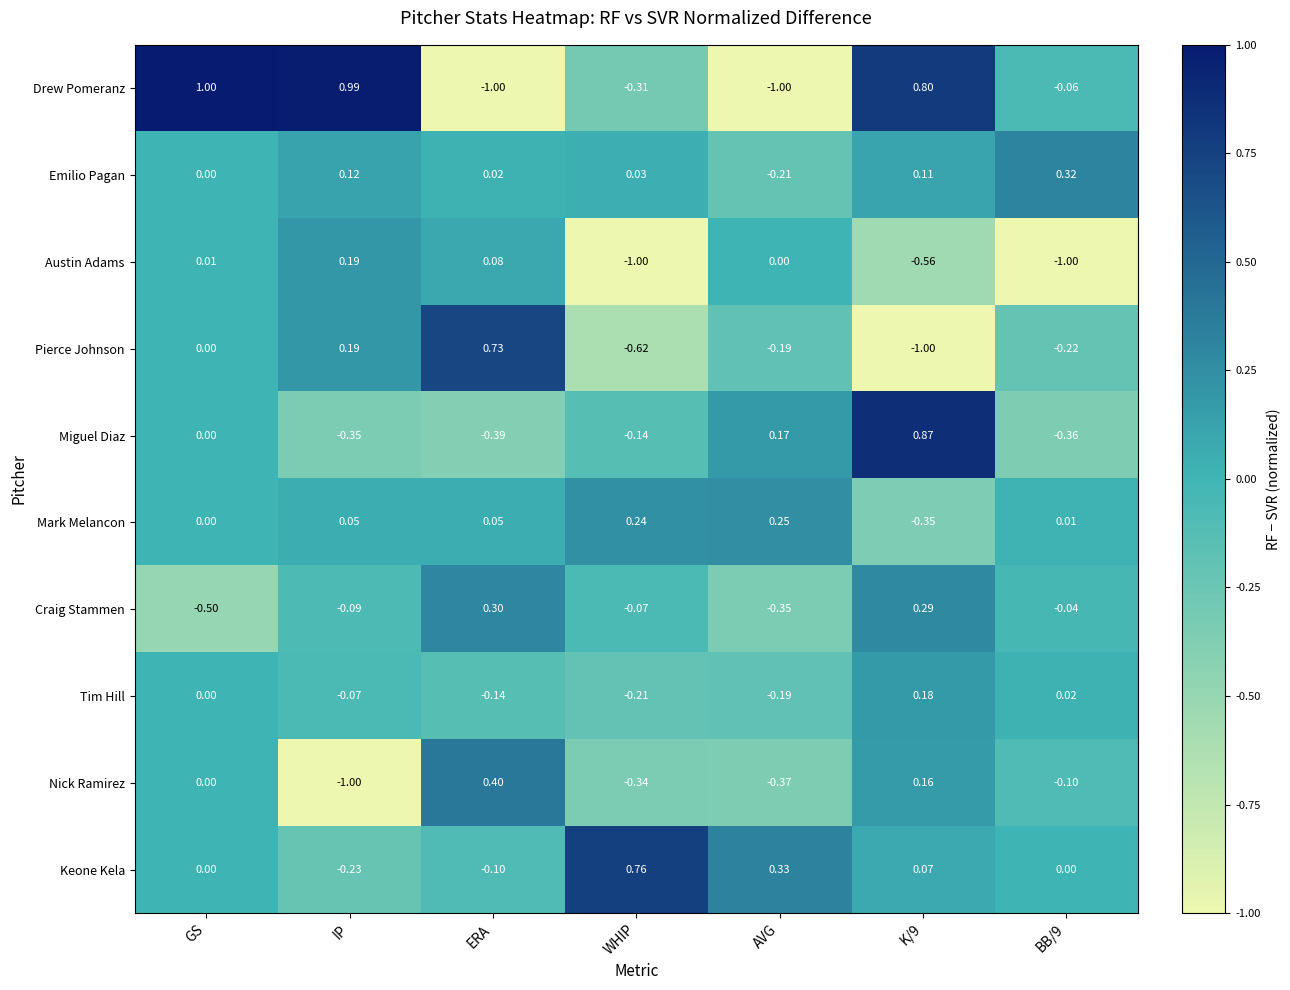

At which category does the chart reach its peak across all series?

GS